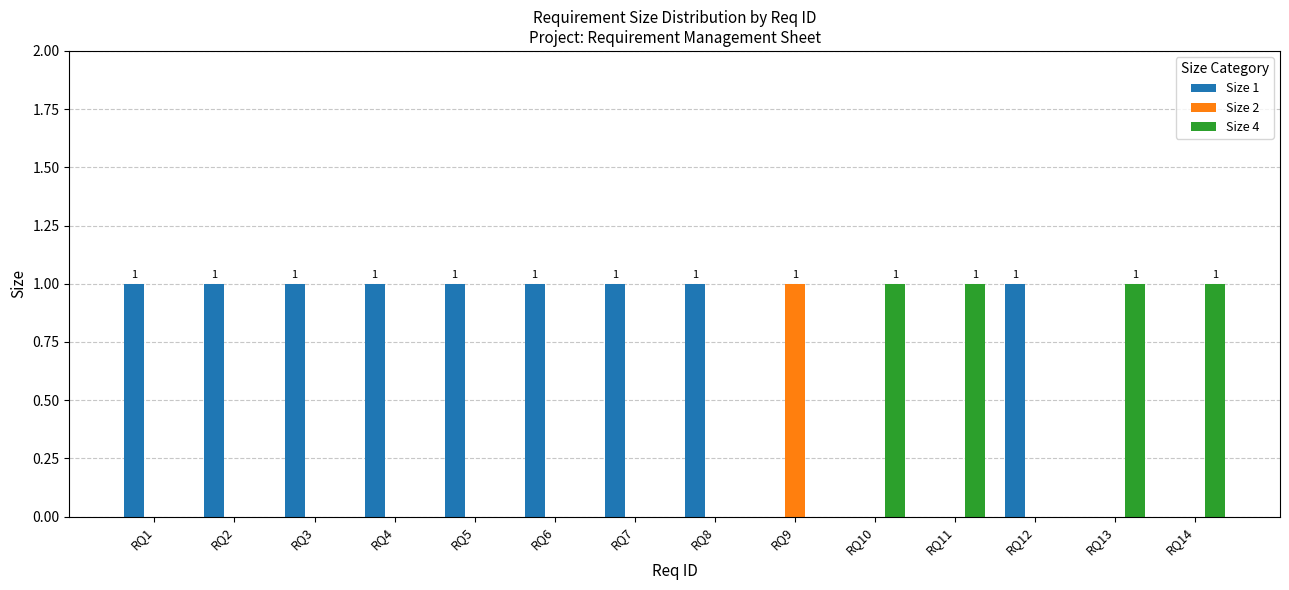

Read the Size 4 value at RQ10.

1